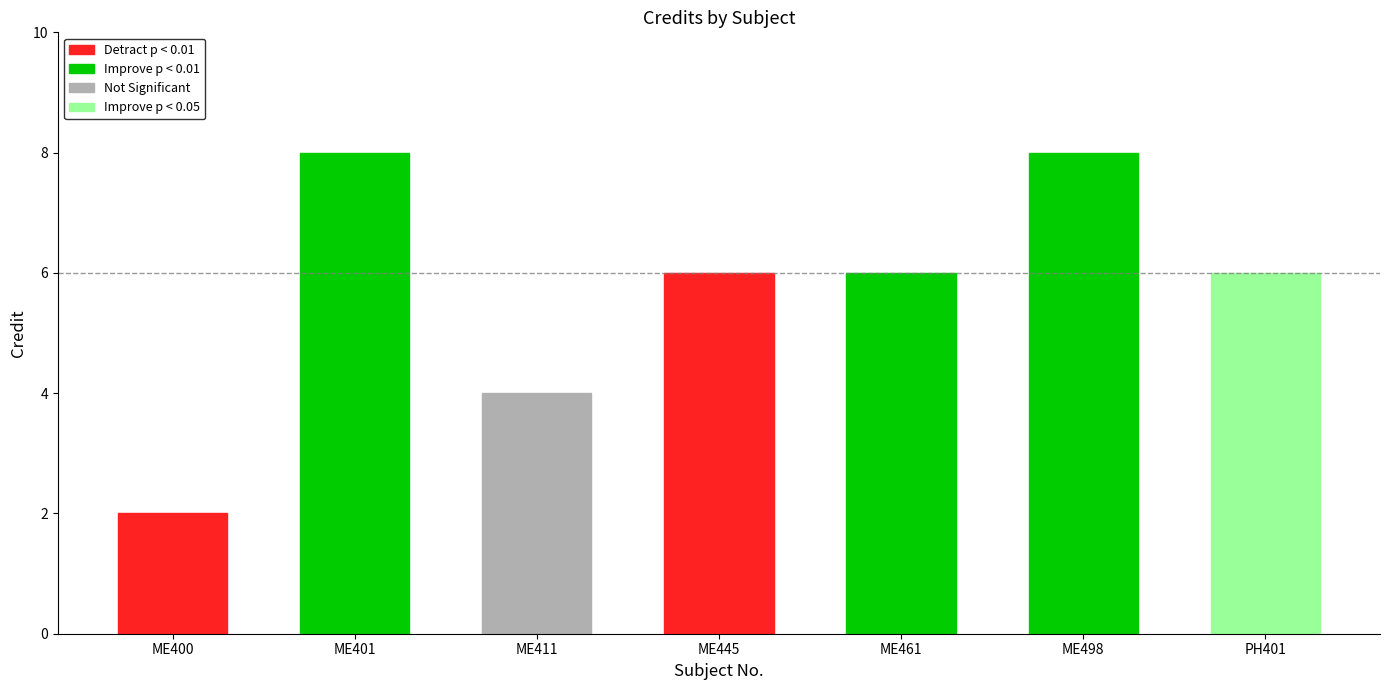

What is the difference between the maximum and minimum values?

6